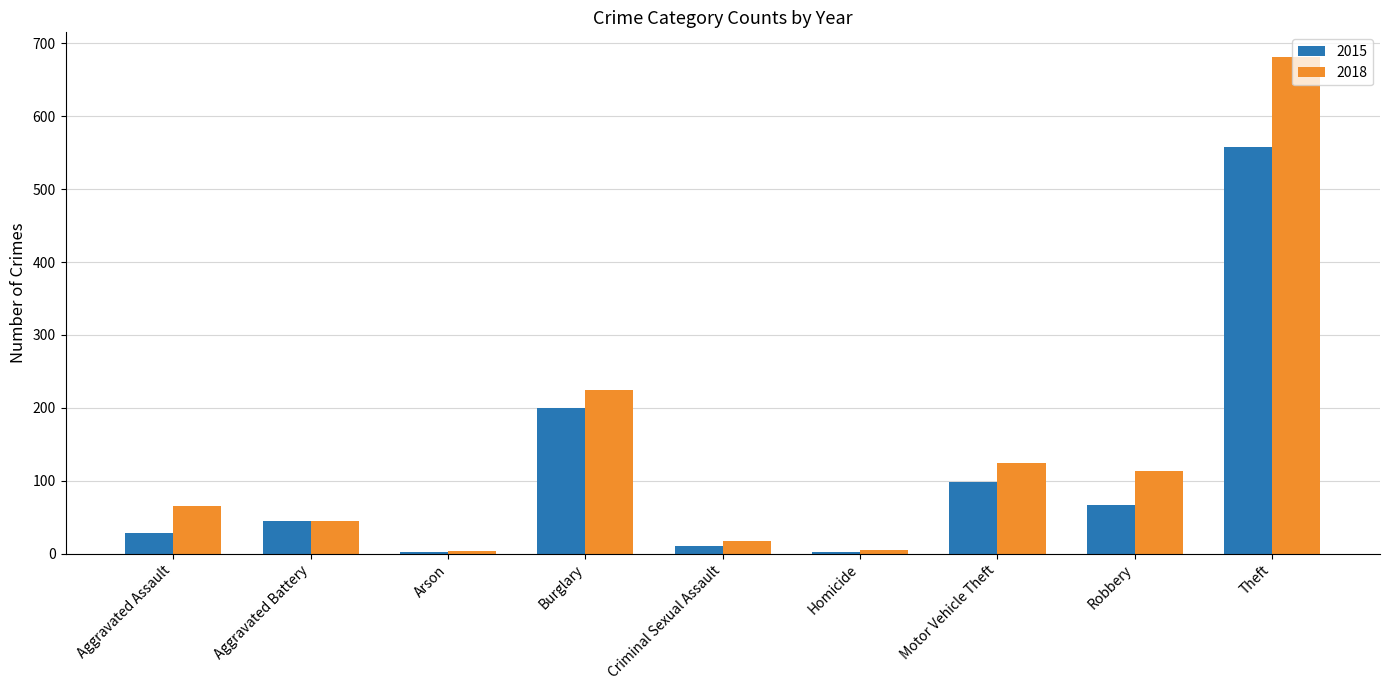

Read the 2018 value at Burglary.

225